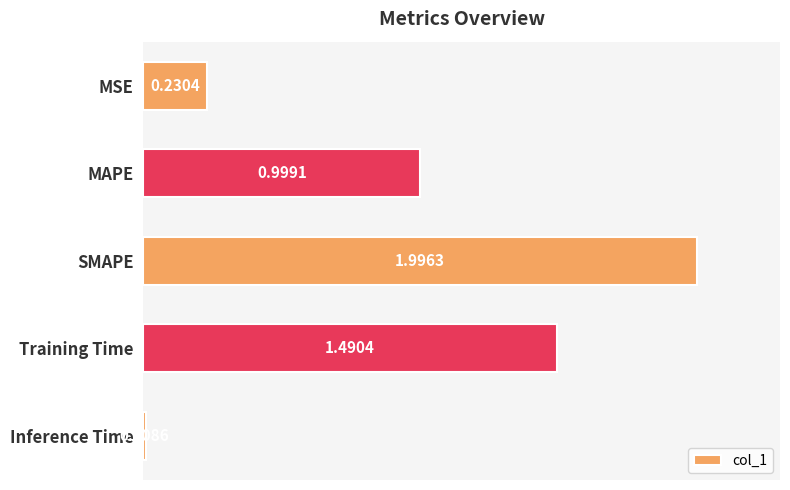

What is the sum of all values?

4.7